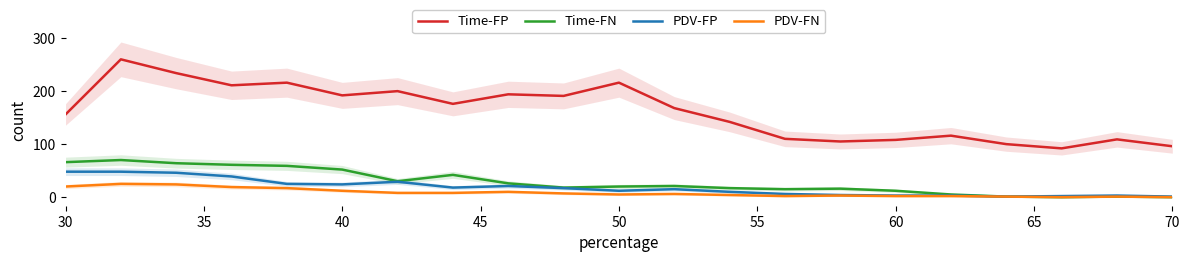

True or false: PDV-FP and Time-FN intersect in this chart.

False